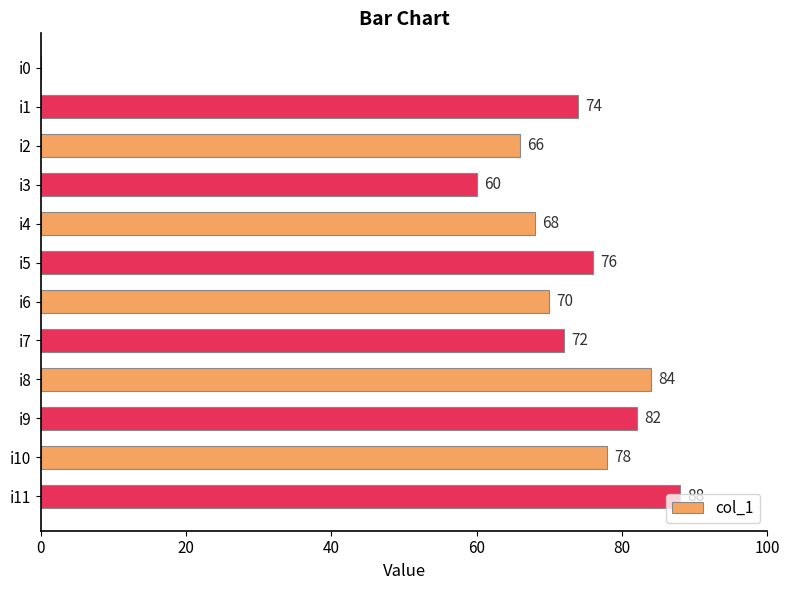

What is the sum of all values?

818